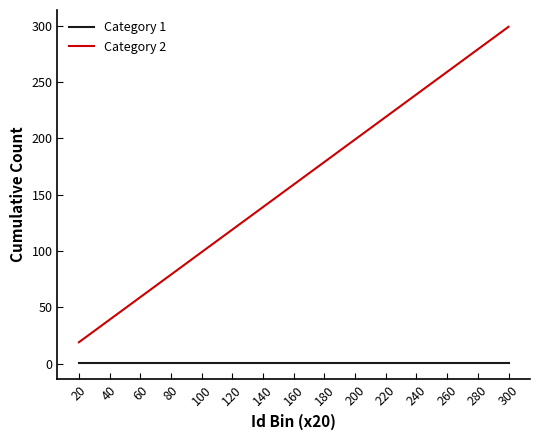

Rank the series at 260 from highest to lowest value.

Category 2, Category 1